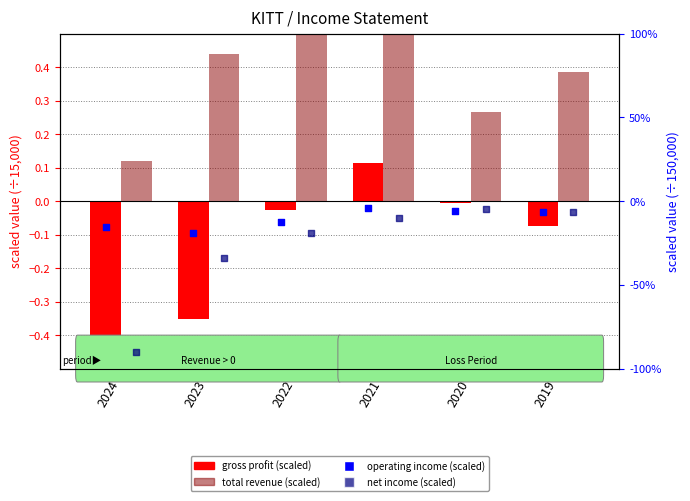

What is the total value across all series at 2024?

-1.5